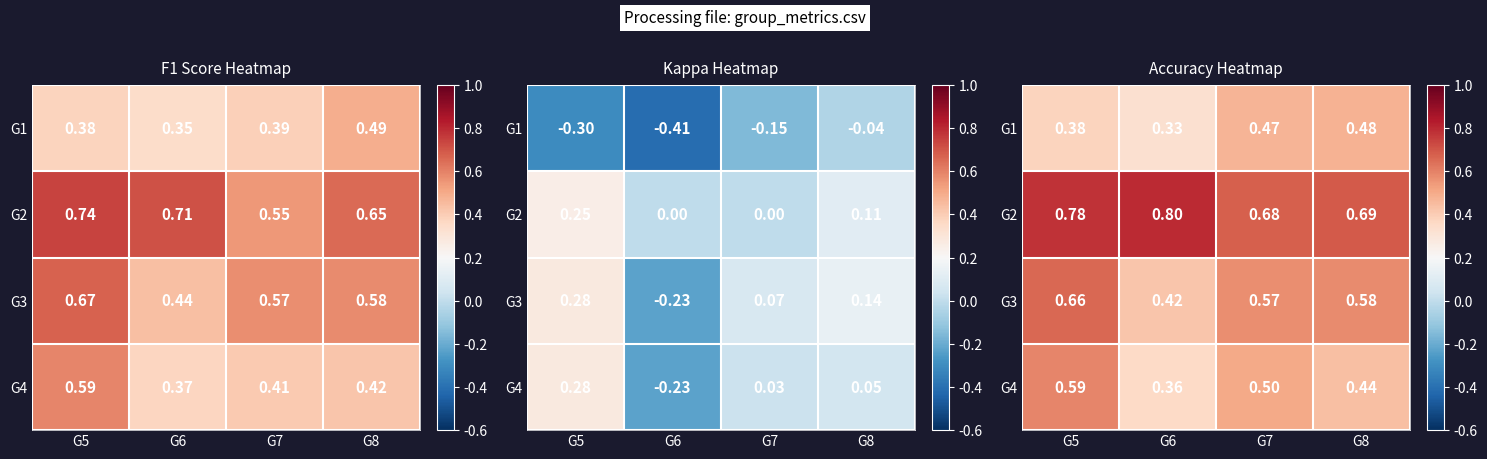

At how many categories does at least one series exceed 0?

4